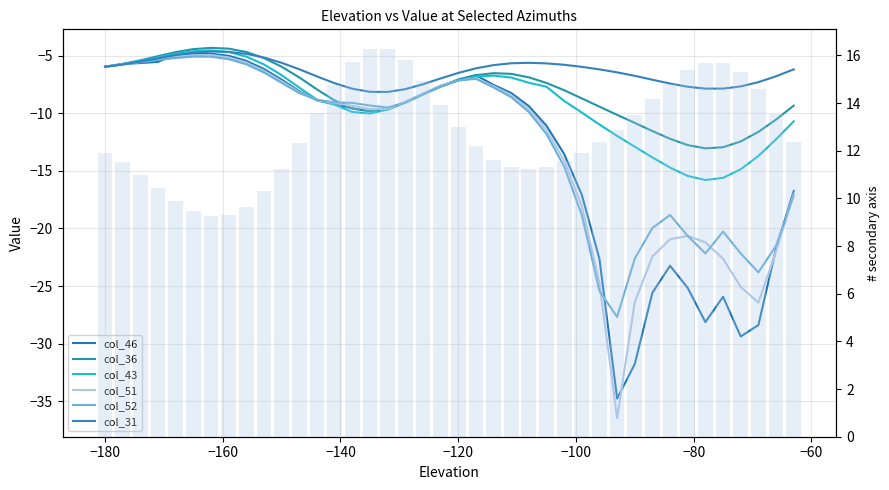

Which series has the widest spread of values?

col_51